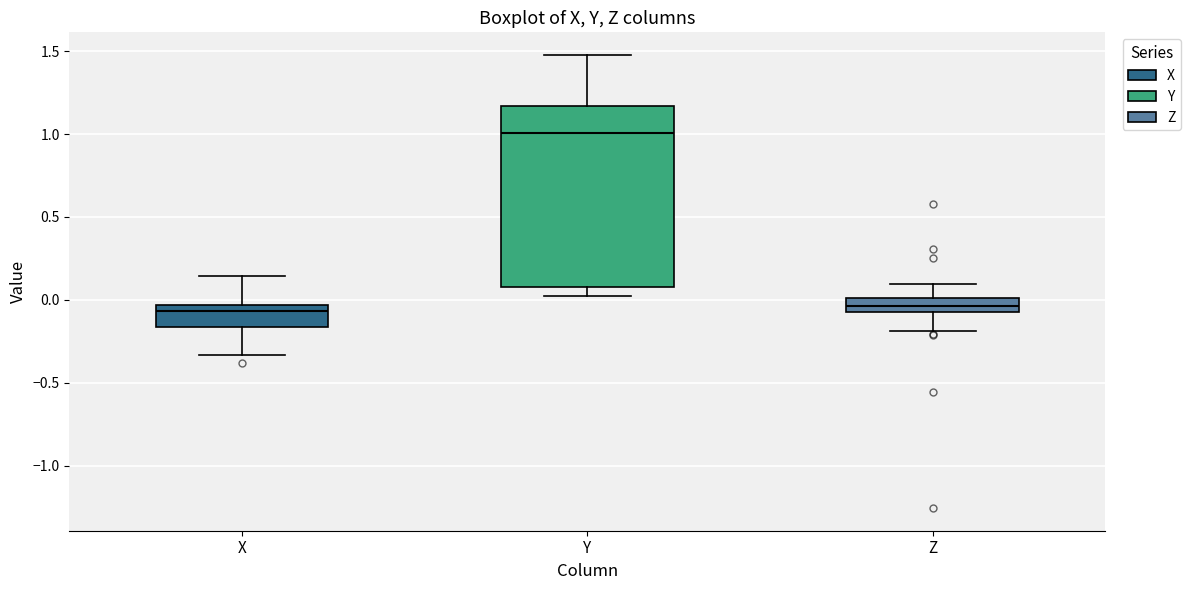

Reading left to right, transcribe this box plot: for each box, give where its median line is, the range the box spans, and where its two whiskers end, as read against the y-axis. The values are not printed on the chart, so give them approximately, as read against the axis.

X: median -0.05 (just below the box's upper edge), box -0.15 to -0.05, whiskers -0.35 to 0.15
Y: median 1.00, box 0.10 to 1.15, whiskers 0.00 to 1.50
Z: median -0.05 (inside the box), box -0.05 to 0.00, whiskers -0.20 to 0.10